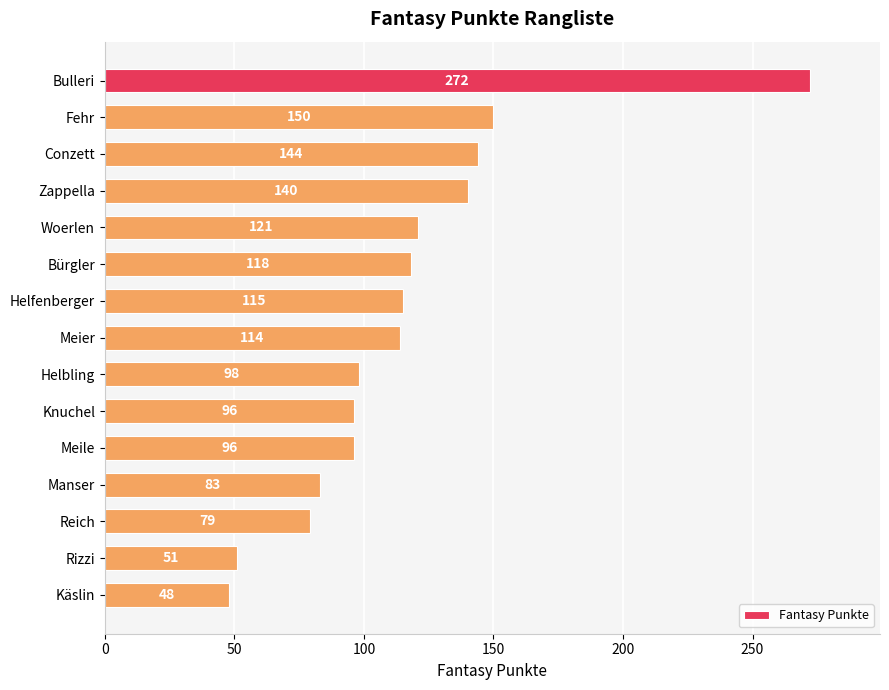

Approximately how many times larger is the value at Conzett compared to Helfenberger?

1.3